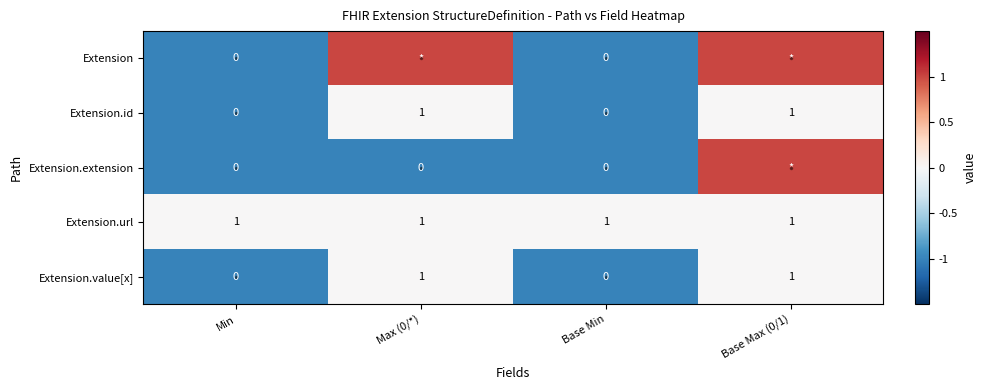

At which category does the chart reach its minimum across all series?

Min